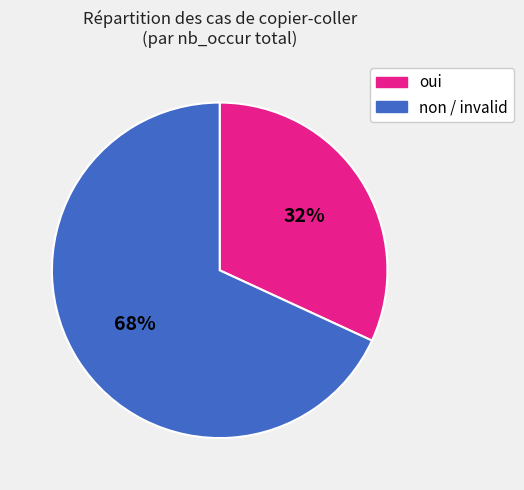

Is it true that non / invalid is 76% of the pie?

False